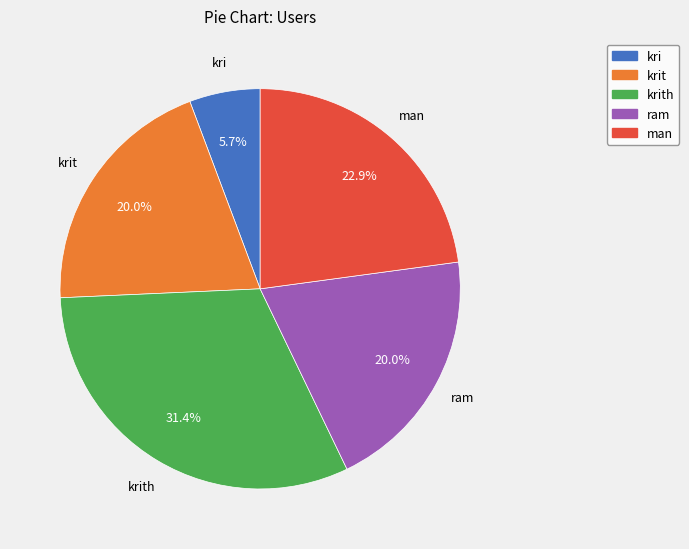

Is there any slice that represents more than half of the pie?

No